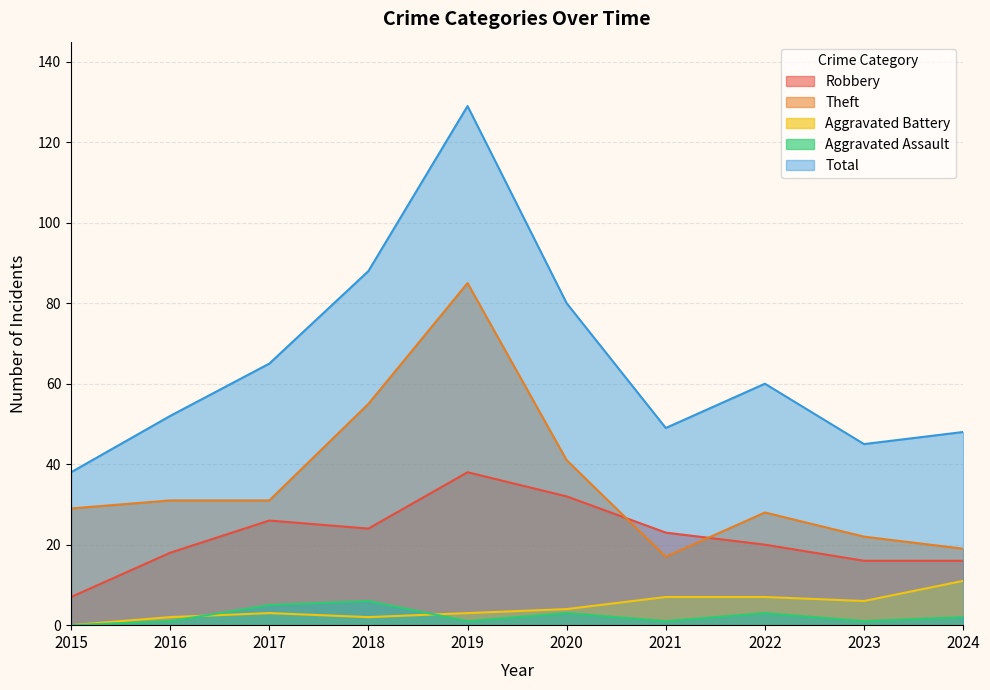

Which series changed the most between 2019 and 2023?

Total